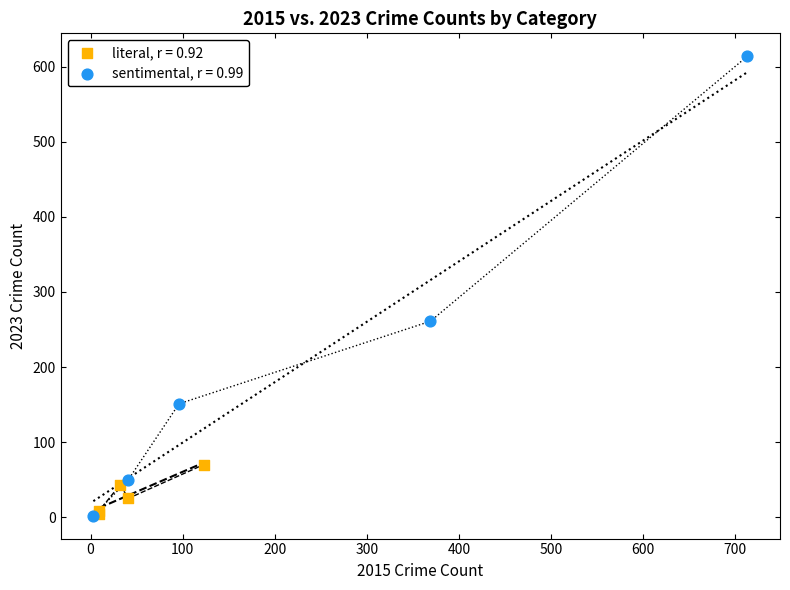

Which series has the widest spread of Y values?

sentimental, r = 0.99